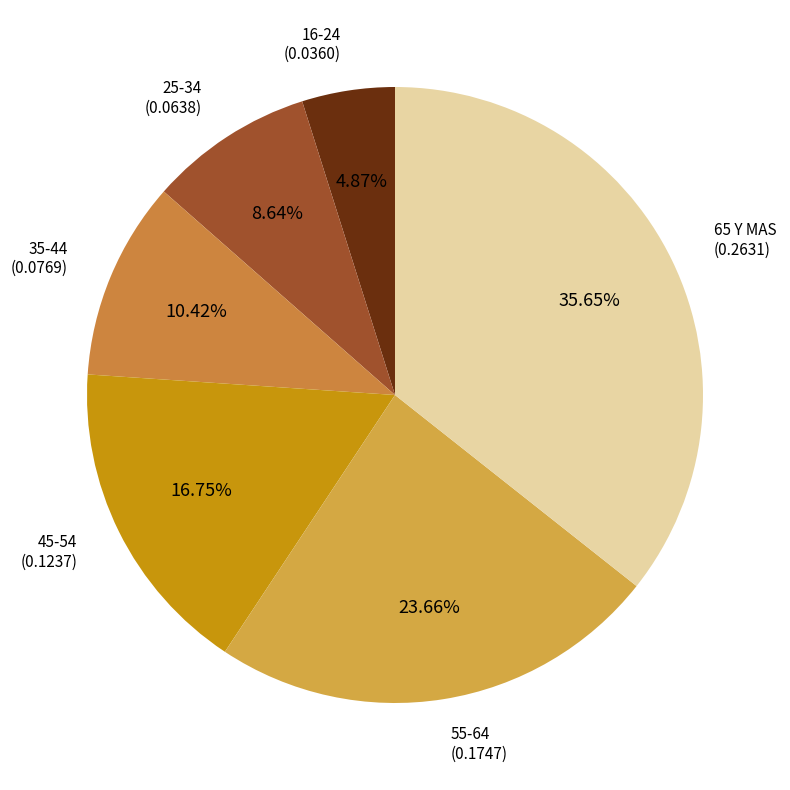

How many segments does this pie chart have?

6